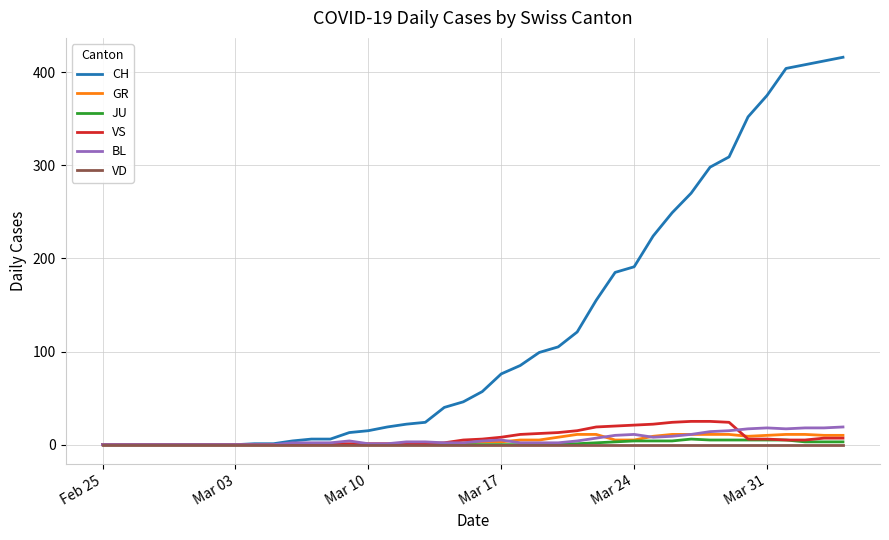

Which series has the largest total across all categories?

CH